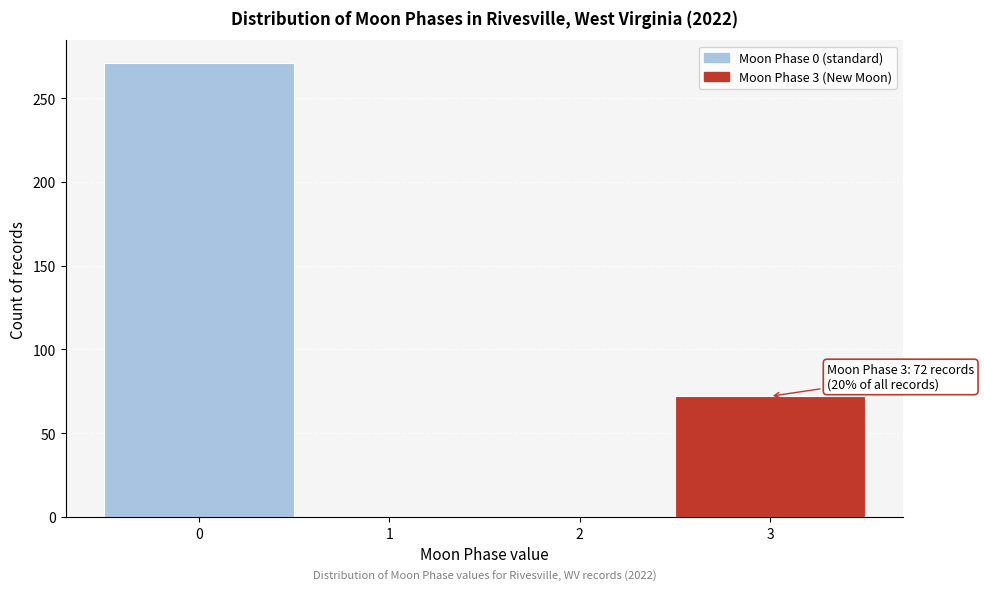

Reading left to right, transcribe all the data shown in this chart.

0=271	1=0	2=0	3=72